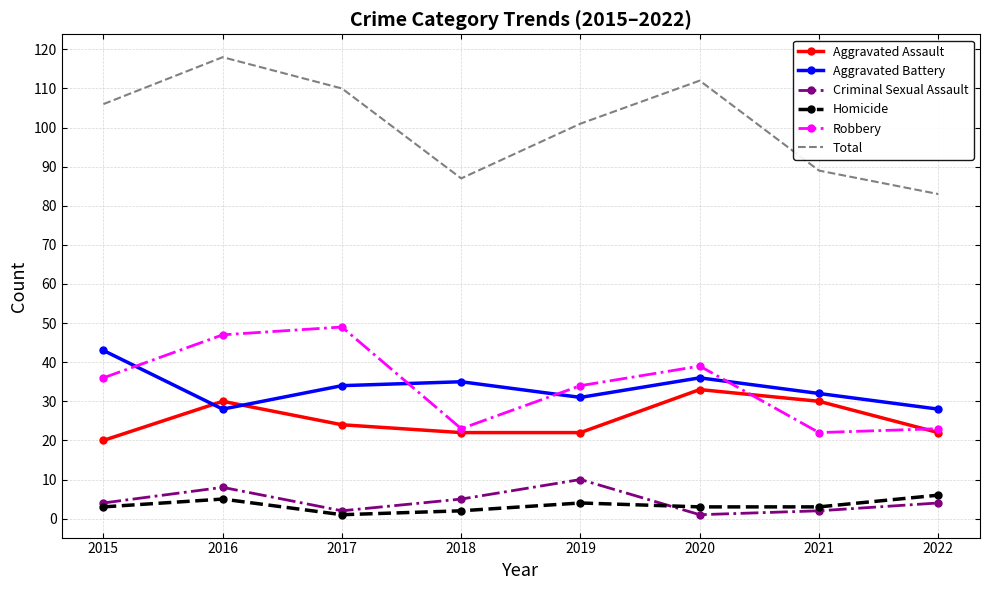

At which label does Total reach its peak?

2016